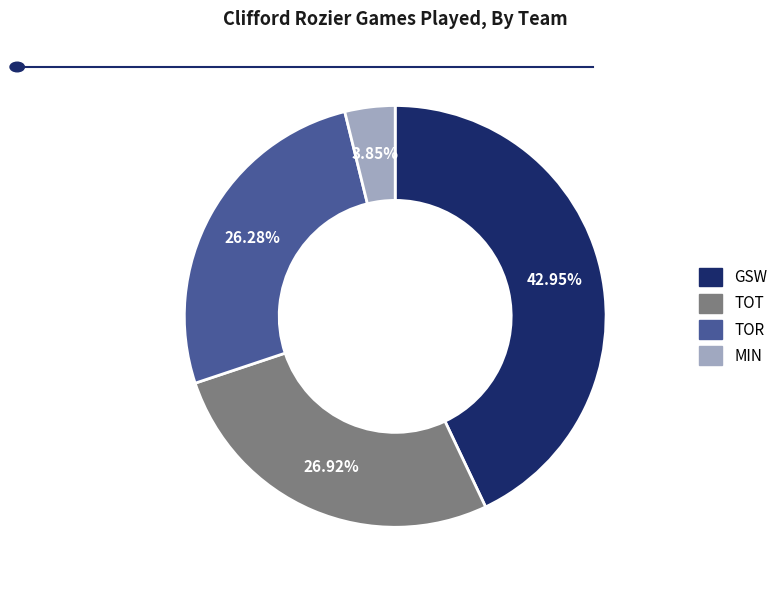

How many slices are in this pie chart?

4